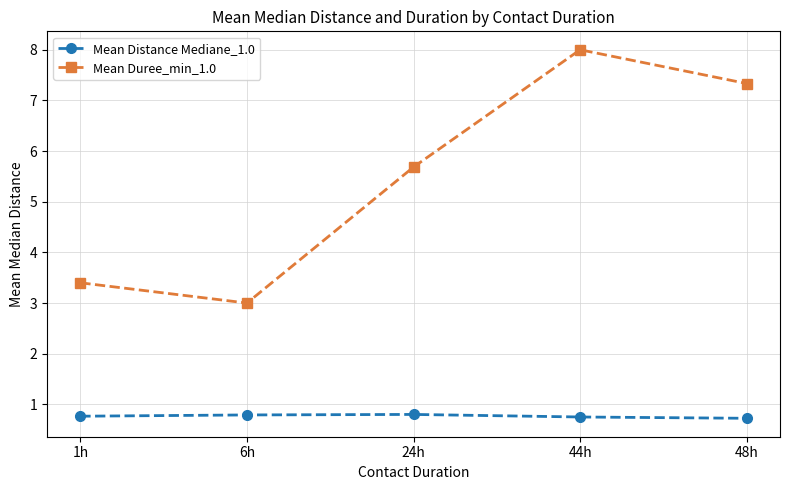

Which series has the largest range (max minus min)?

Mean Duree_min_1.0